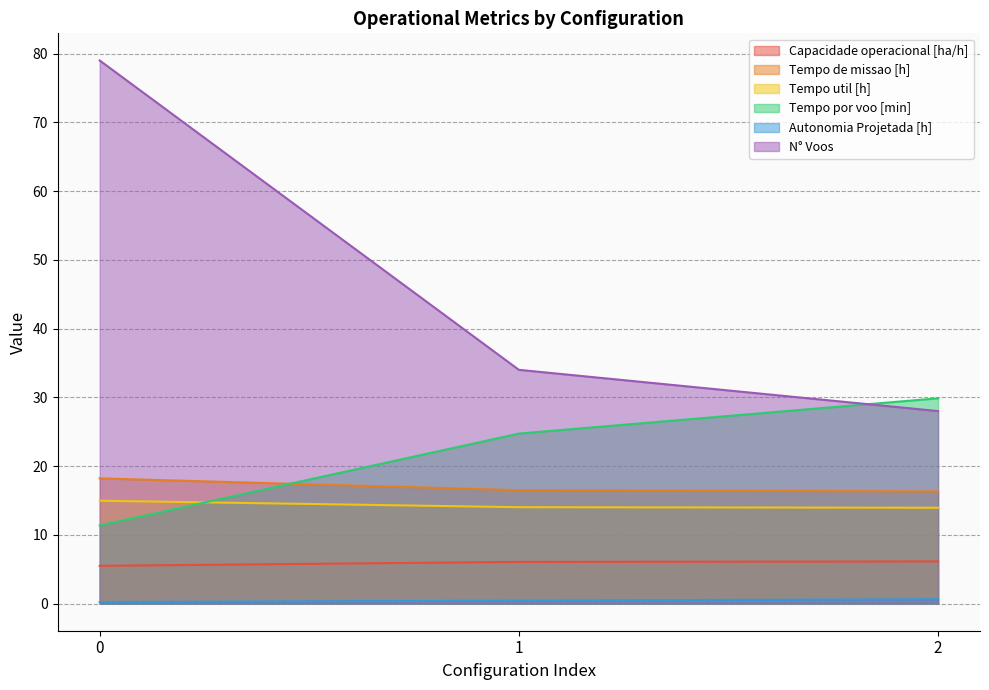

What is the value of the Capacidade operacional [ha/h] point at the 1st from the left?

5.5